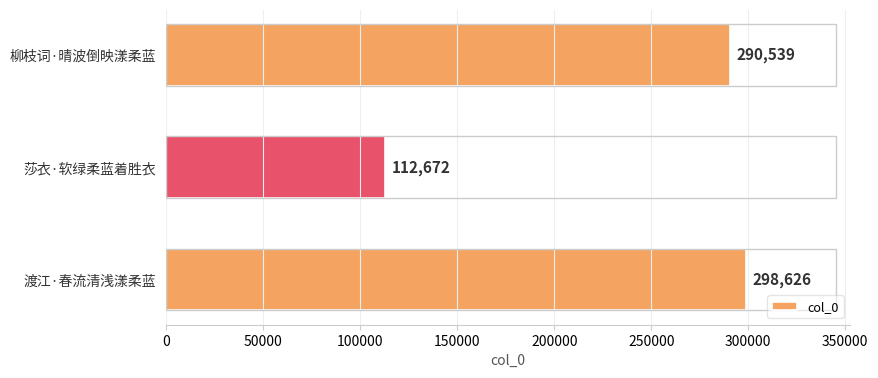

Rank the categories by value from lowest to highest.

莎衣·软绿柔蓝着胜衣, 柳枝词·晴波倒映漾柔蓝, 渡江·春流清浅漾柔蓝